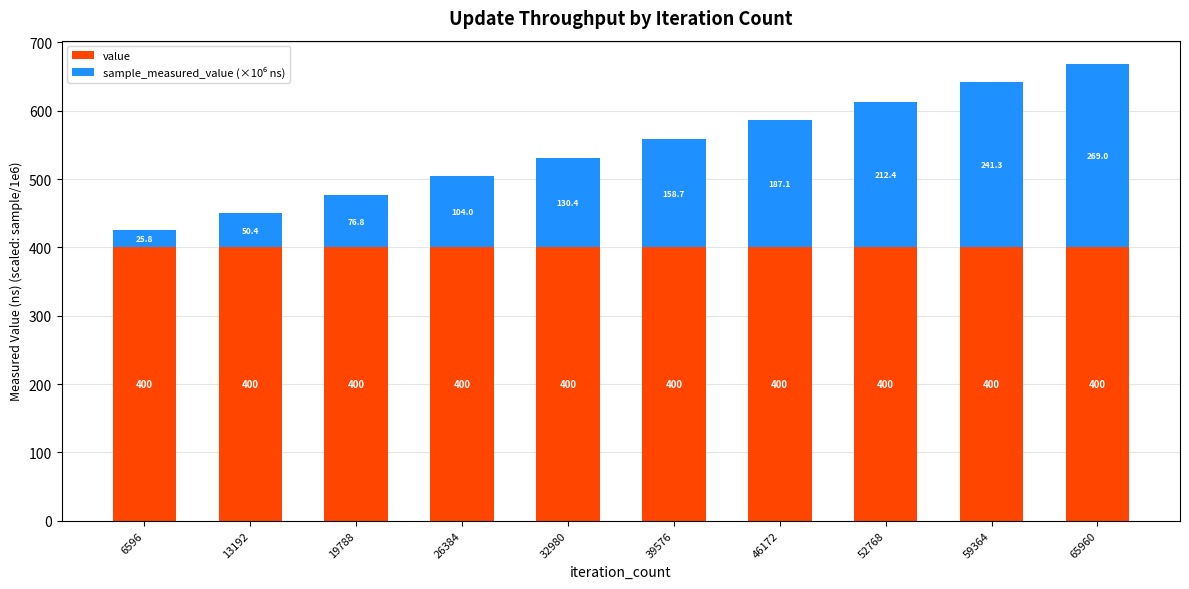

Read the value value at 59364.

400.0